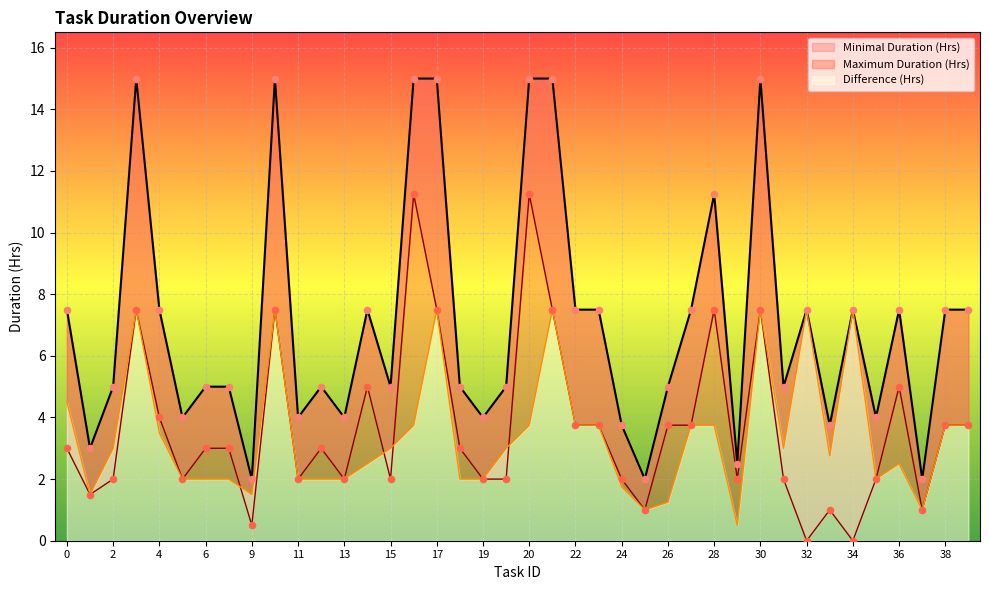

At how many categories does at least one series exceed 5?

19